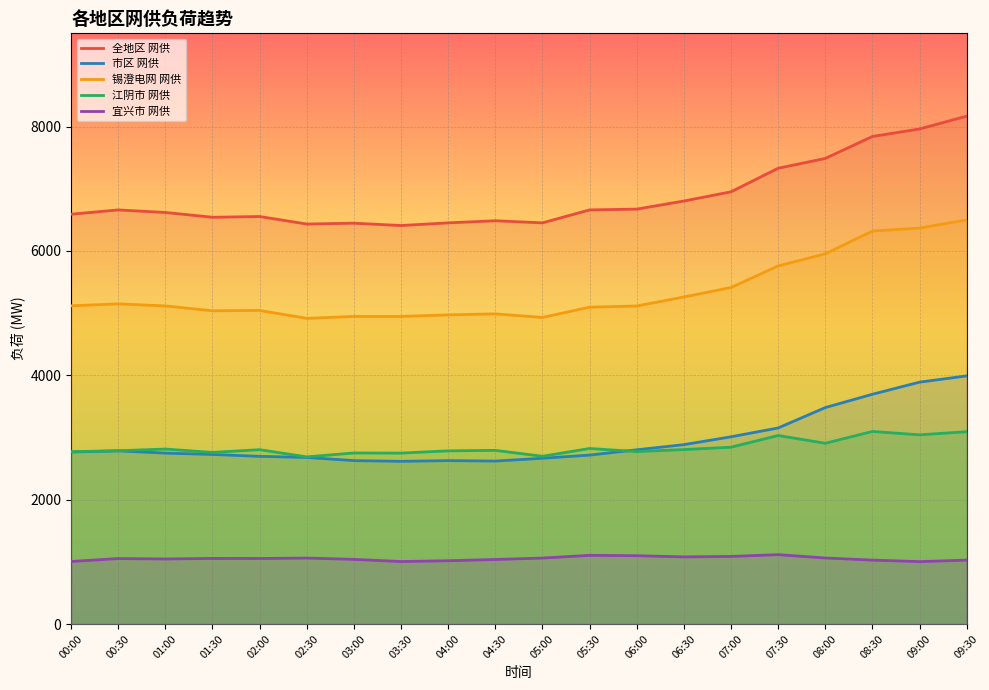

True or false: 宜兴市 网供 and 锡澄电网 网供 intersect in this chart.

False